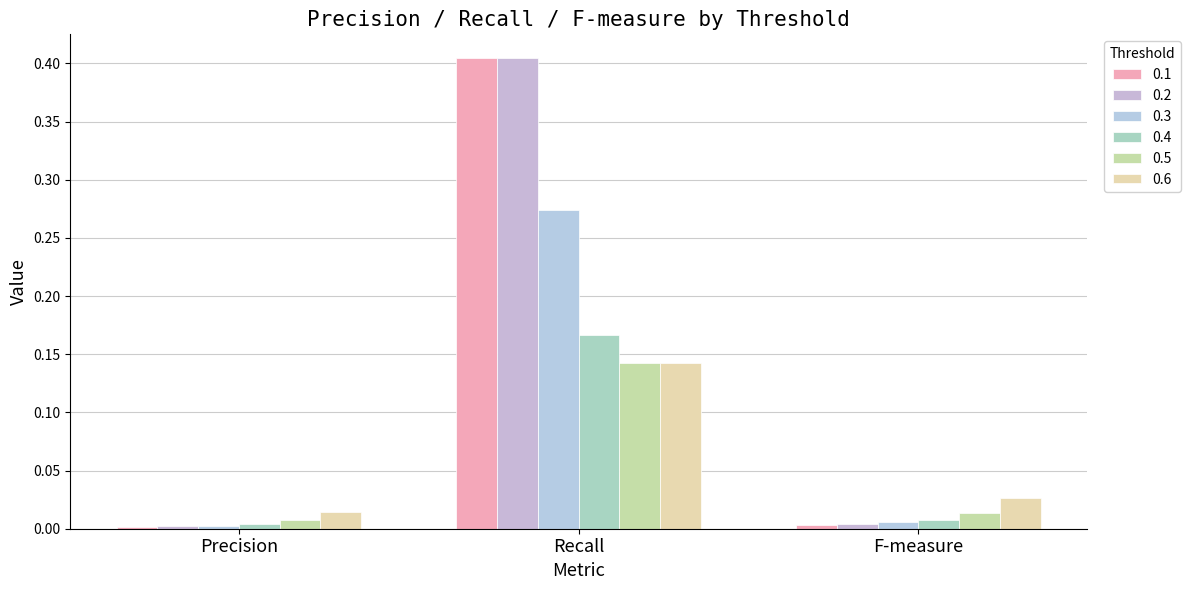

What is the spread (max minus min) of values at Recall?

0.3